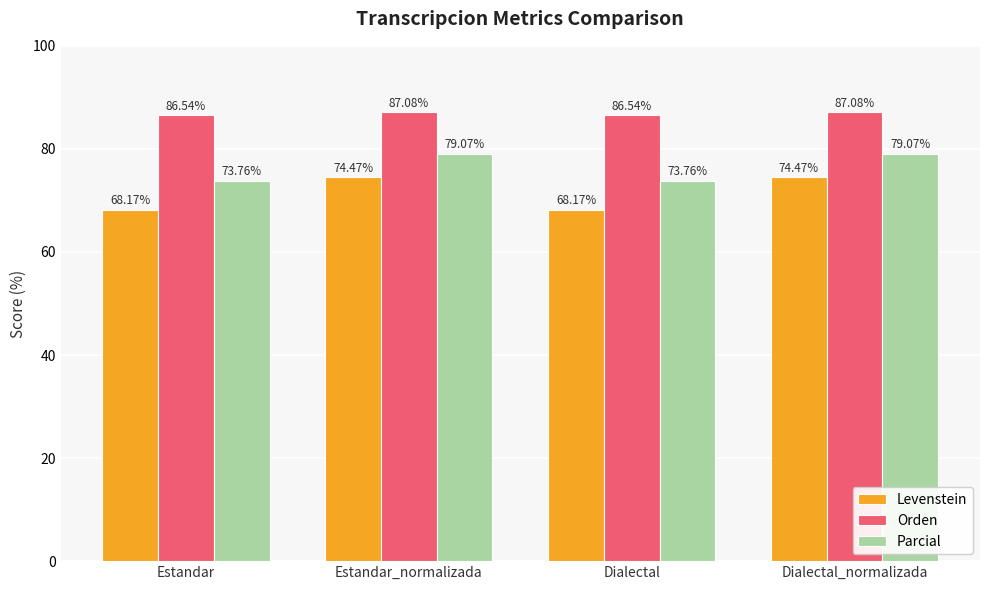

What position from the left is Estandar?

1